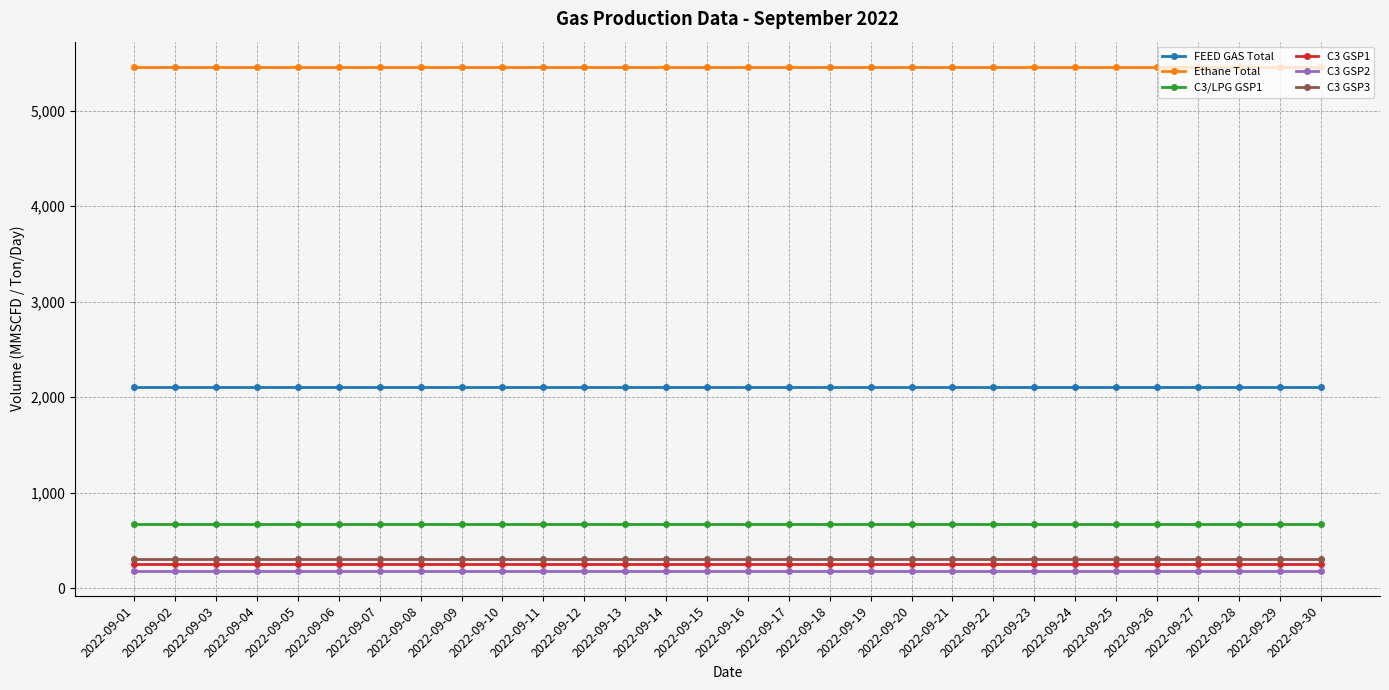

True or false: C3/LPG GSP1 and C3 GSP2 intersect in this chart.

False